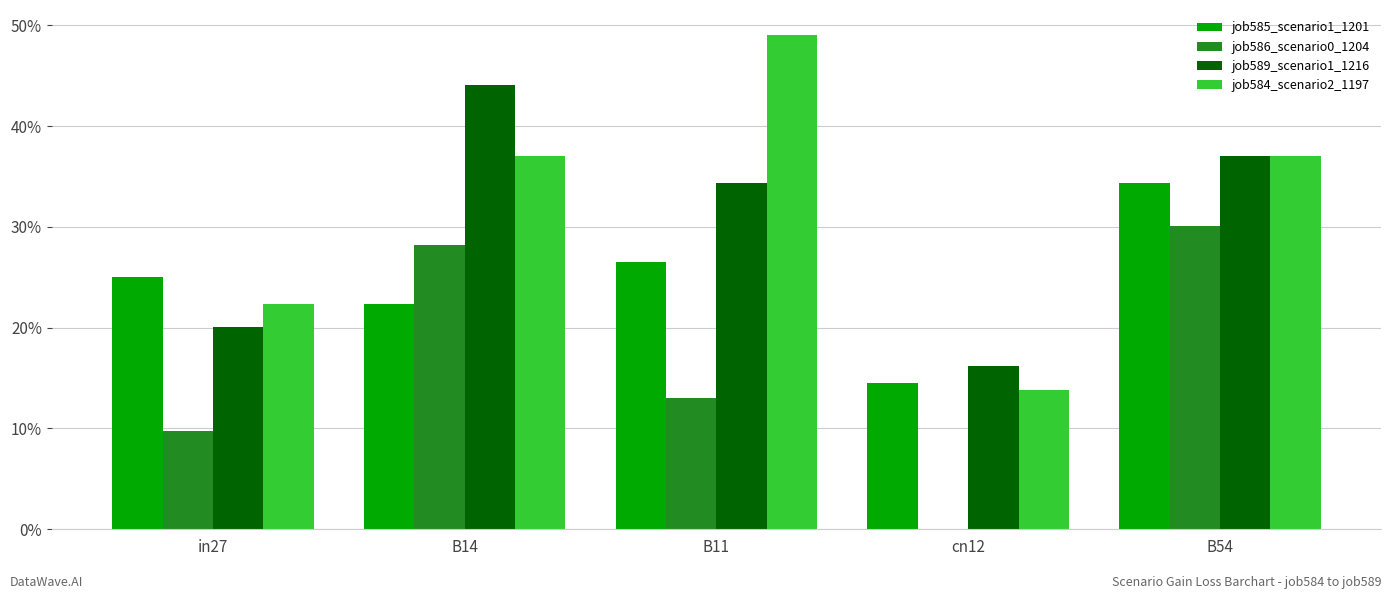

What are all the series names shown in the legend?

job585_scenario1_1201, job586_scenario0_1204, job589_scenario1_1216, job584_scenario2_1197